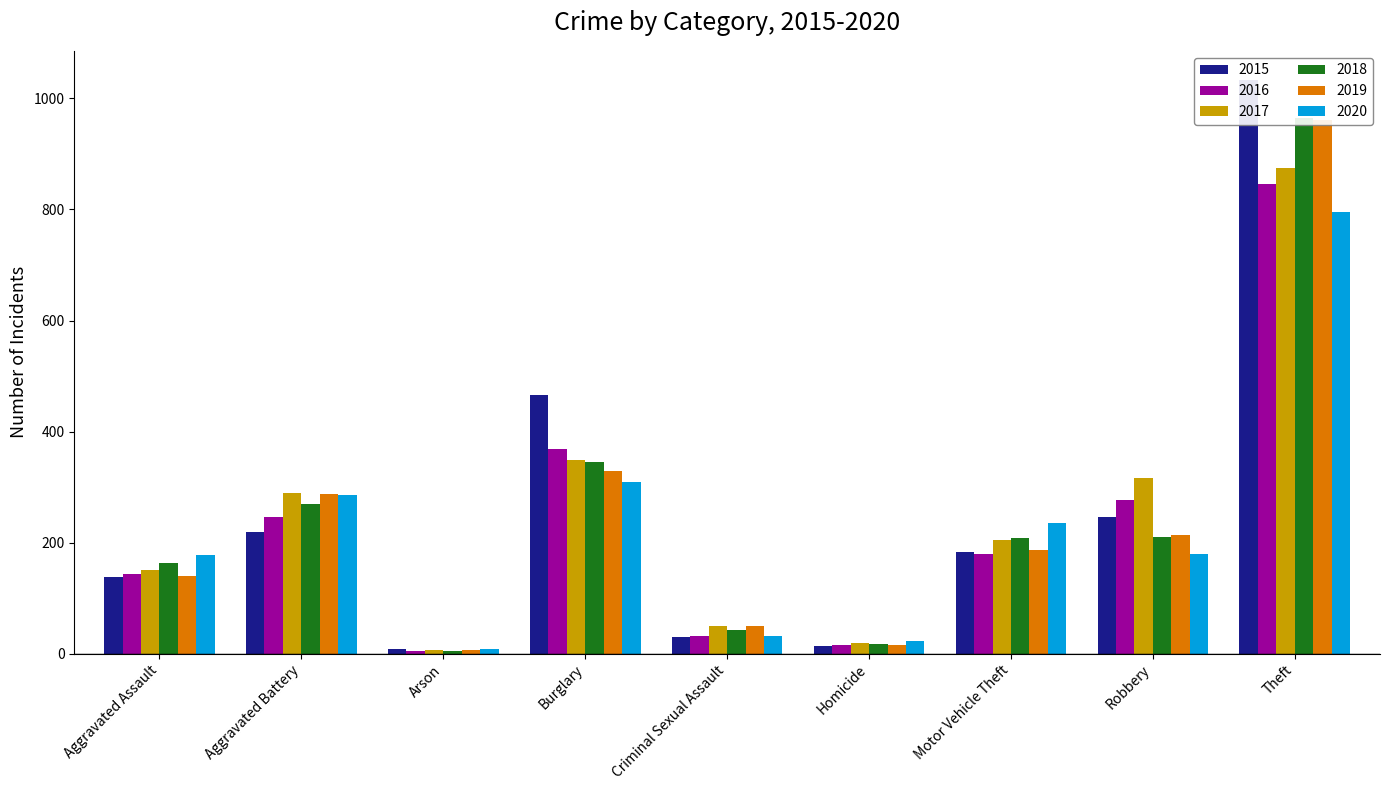

Is the value of 2019 at Burglary greater than the value of 2020 at Criminal Sexual Assault?

Yes